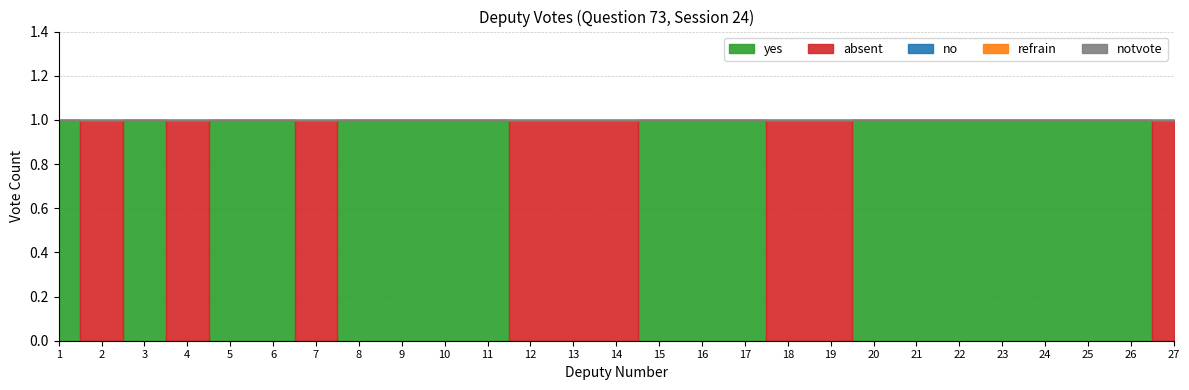

True or false: refrain and no cross at least once.

False